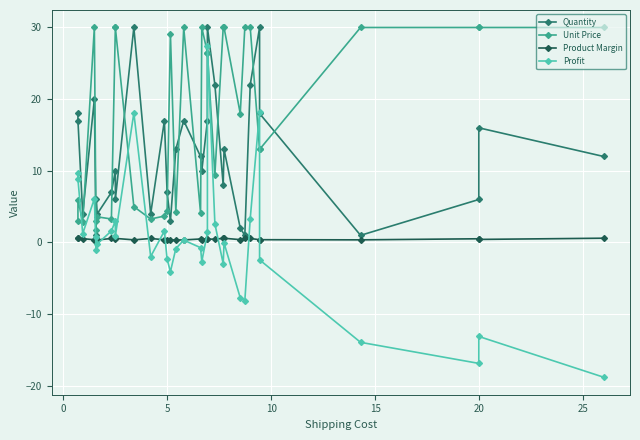

Reading left to right, what are all the values shown in this chart?

Quantity: 18.0	17.0	4.0	20.0	1.0	6.0	4.0	7.0	10.0	6.0	30.0	4.0	17.0	7.0	3.0	13.0	17.0	12.0	10.0	17.0	30.0	22.0	8.0	13.0	2.0	1.0	22.0	30.0	18.0	1.0	6.0	16.0	12.0
Unit Price: 2.9	6.0	2.8	30.0	1.7	3.0	3.6	3.3	30.0	30.0	5.0	3.3	3.7	4.4	29.1	4.2	30.0	4.1	30.0	26.5	26.5	9.5	30.0	30.0	18.0	30.0	30.0	13.0	13.0	30.0	30.0	30.0	30.0
Product Margin: 0.6	0.6	0.5	0.4	0.6	0.4	0.4	0.6	0.6	0.6	0.4	0.6	0.4	0.4	0.4	0.3	0.4	0.5	0.4	0.5	0.5	0.5	0.6	0.6	0.4	0.6	0.6	0.4	0.4	0.4	0.5	0.4	0.6
Profit: 9.7	8.8	1.2	6.1	-1.0	0.8	-0.2	1.6	3.0	0.9	18.1	-2.0	1.6	-2.3	-4.1	-0.9	0.3	-0.7	-2.7	1.4	27.4	2.6	-3.0	-0.1	-7.7	-8.2	3.3	18.2	-2.4	-13.9	-16.9	-13.1	-18.8